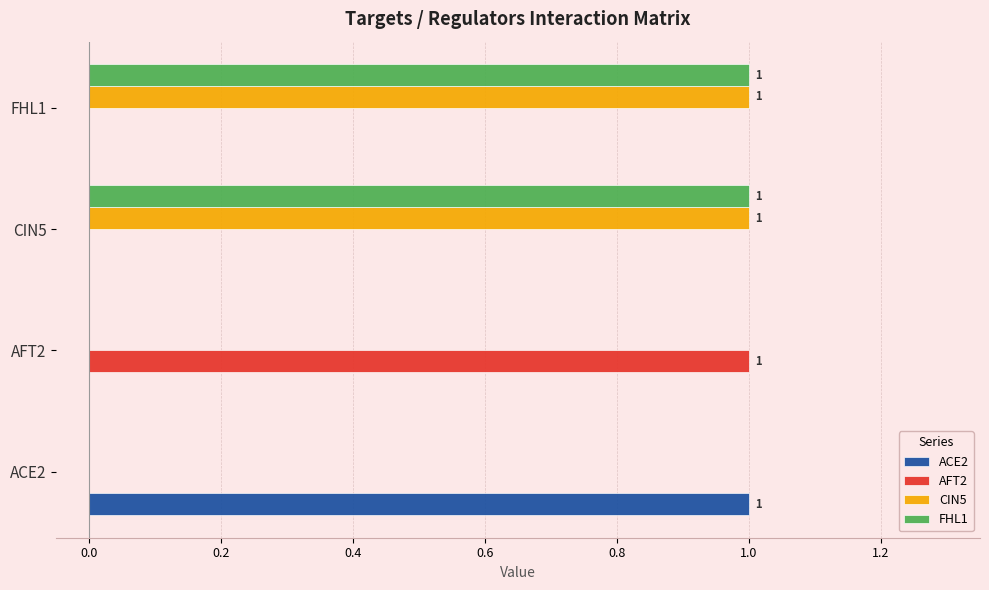

The value of FHL1 at CIN5 is 1. True or false?

True